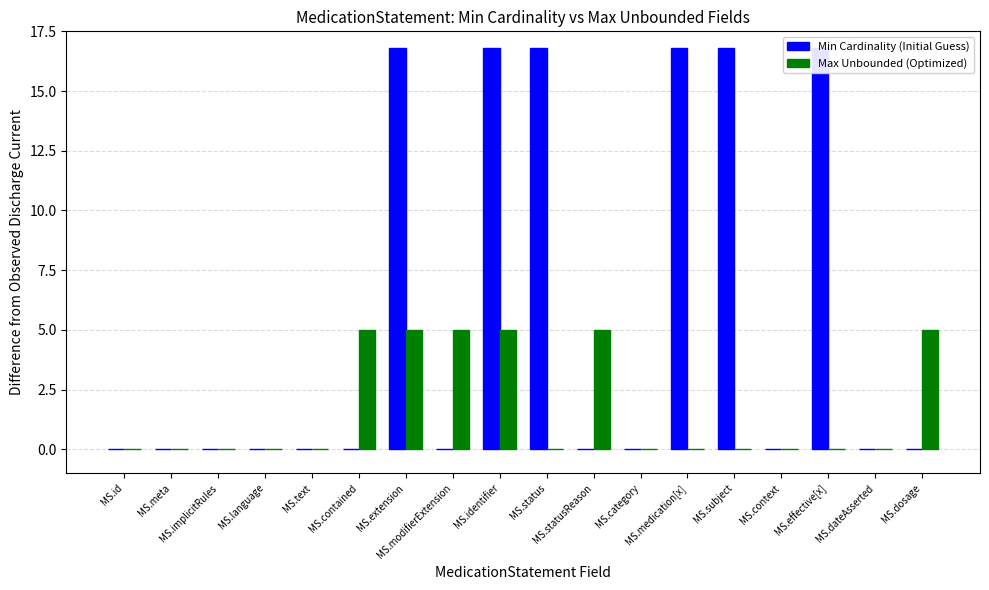

Between MS.identifier and MS.subject, which is larger?

MS.identifier